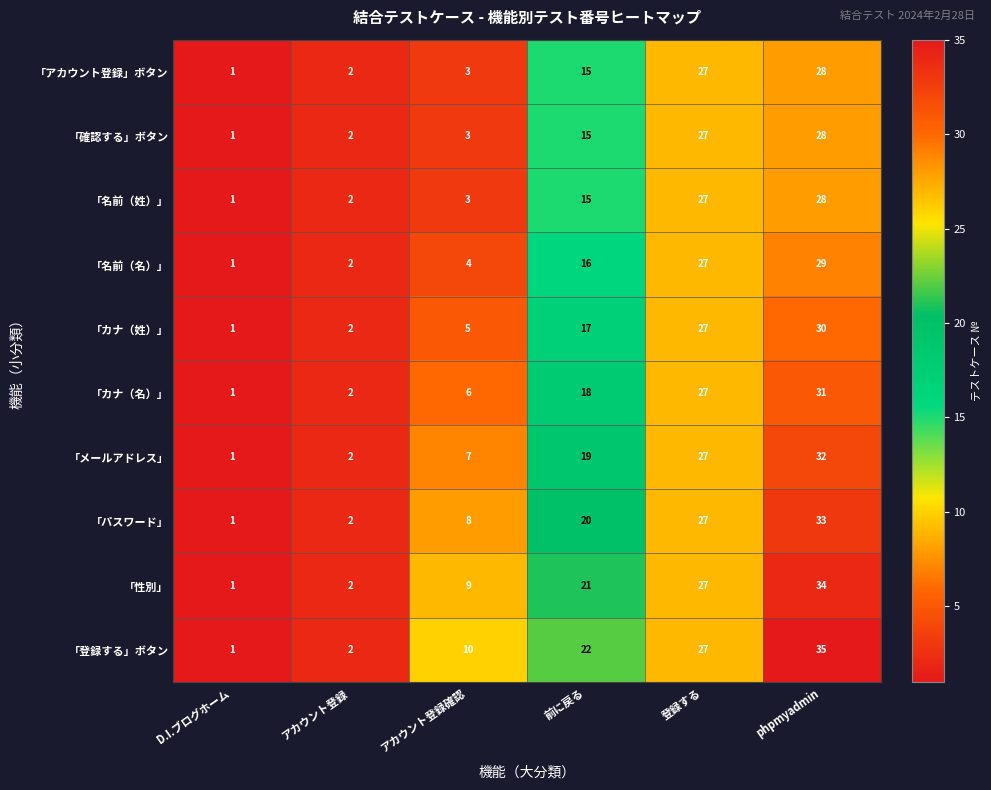

At how many categories does at least one series exceed 15?

3